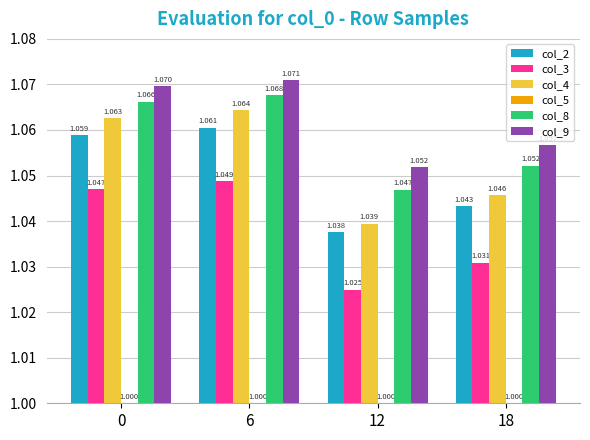

Is the value of col_8 at 6 greater than the value of col_3 at 6?

Yes